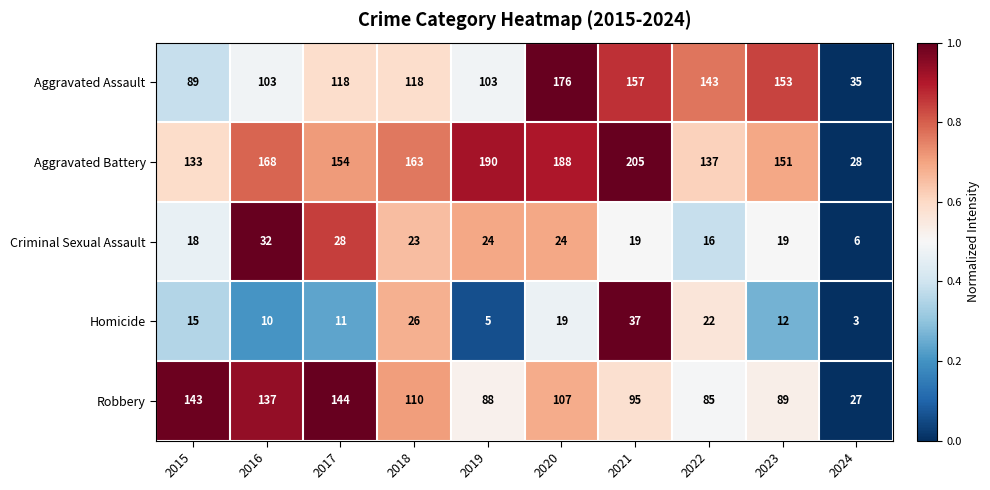

What is the difference between the second highest and second lowest values in the Robbery series?

58